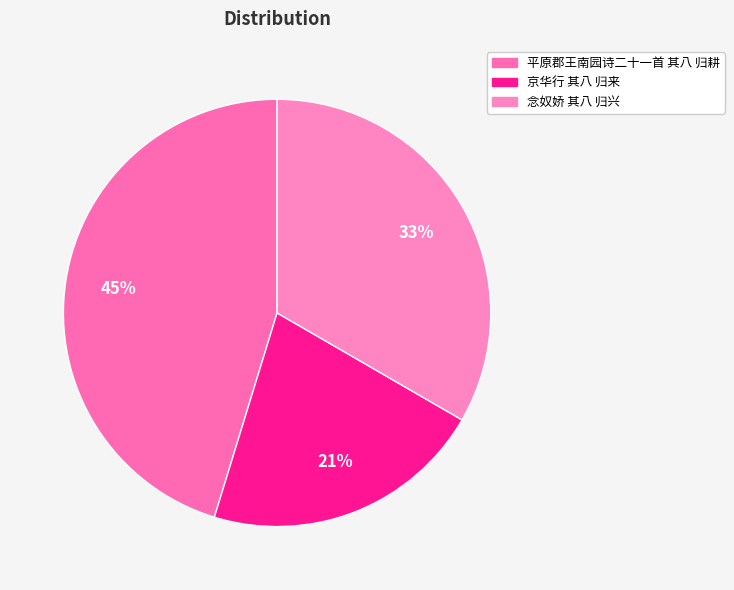

Approximately how many times larger is the value at 京华行 其八 归来 compared to 念奴娇 其八 归兴?

0.6